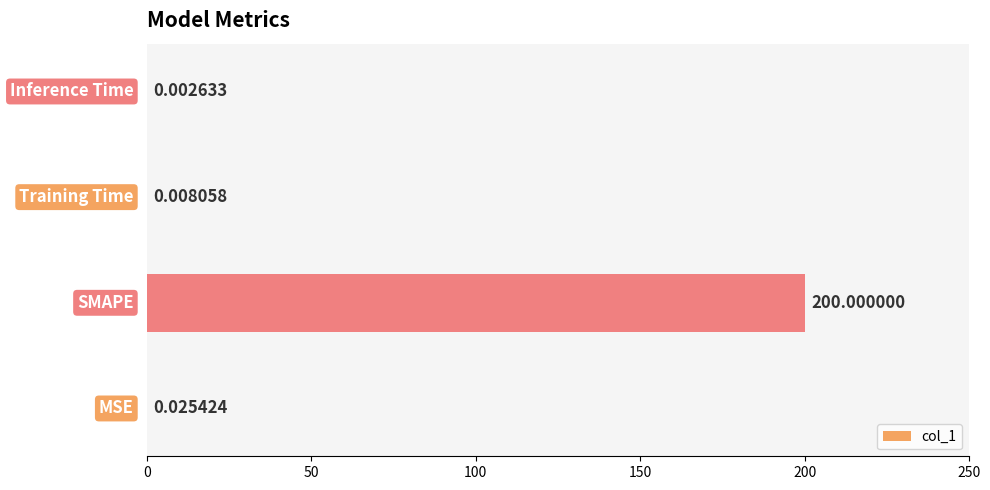

What is the greatest value displayed?

200.0